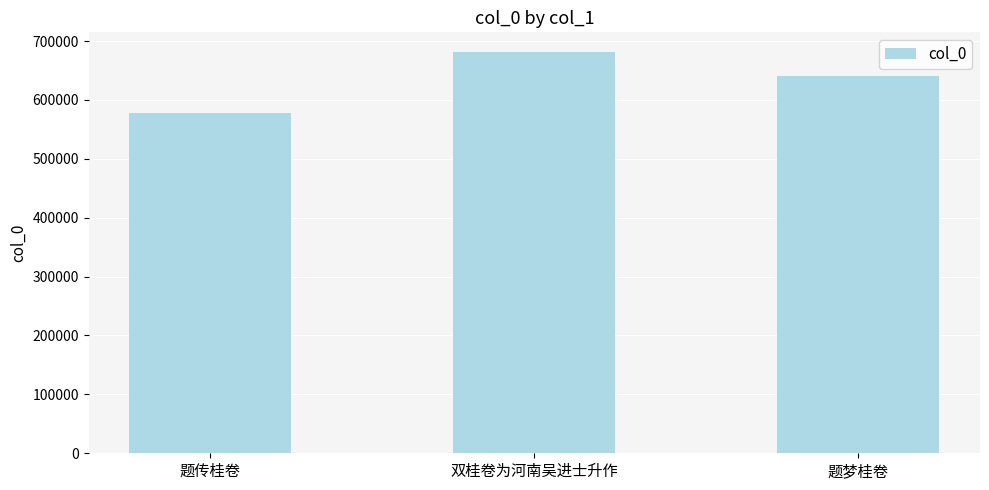

What is the maximum value shown in the chart?

680764